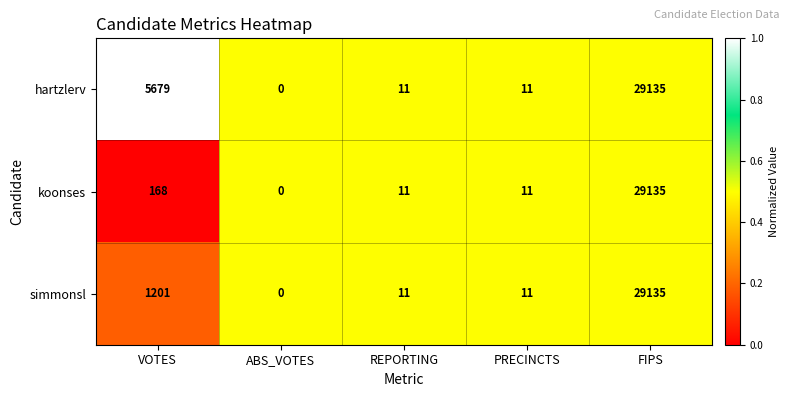

How many series are shown in this chart?

3